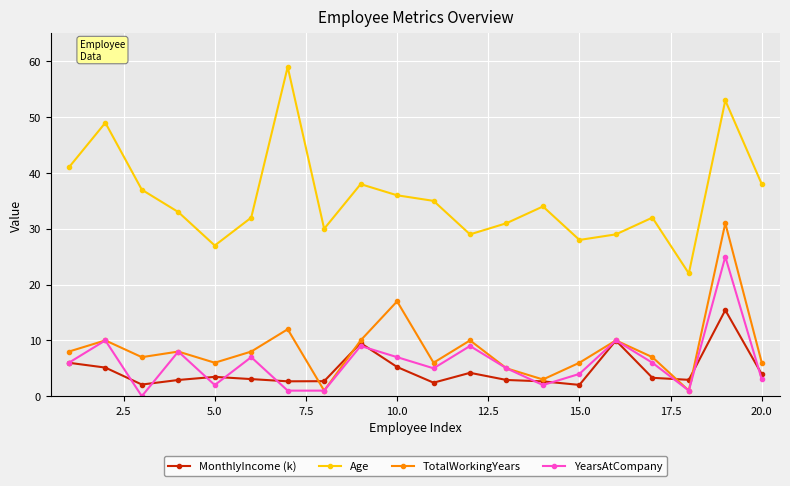

What is the lowest value of the MonthlyIncome (k) series?

2.0